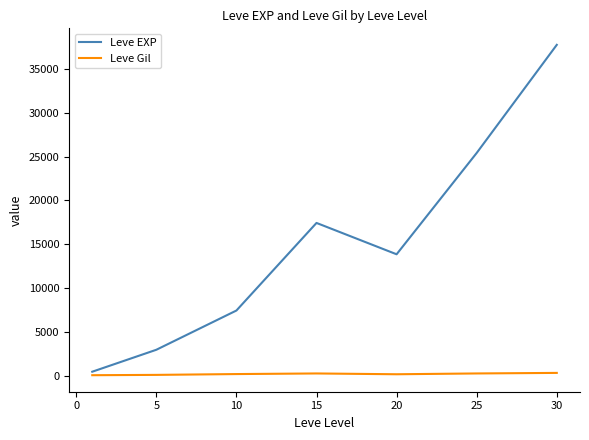

Which series has the largest range (max minus min)?

Leve EXP